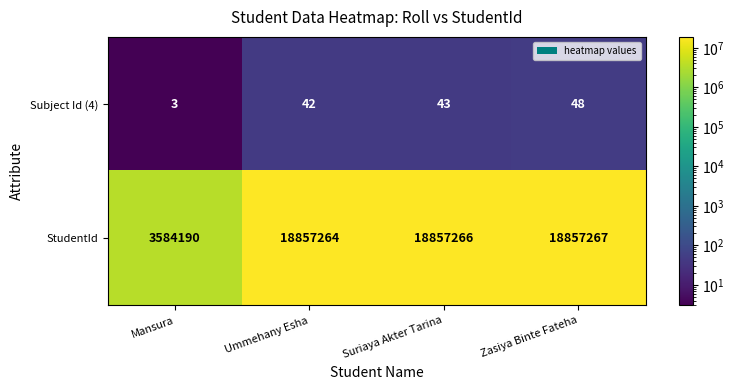

Which label corresponds to the largest value in the chart?

Zasiya Binte Fateha